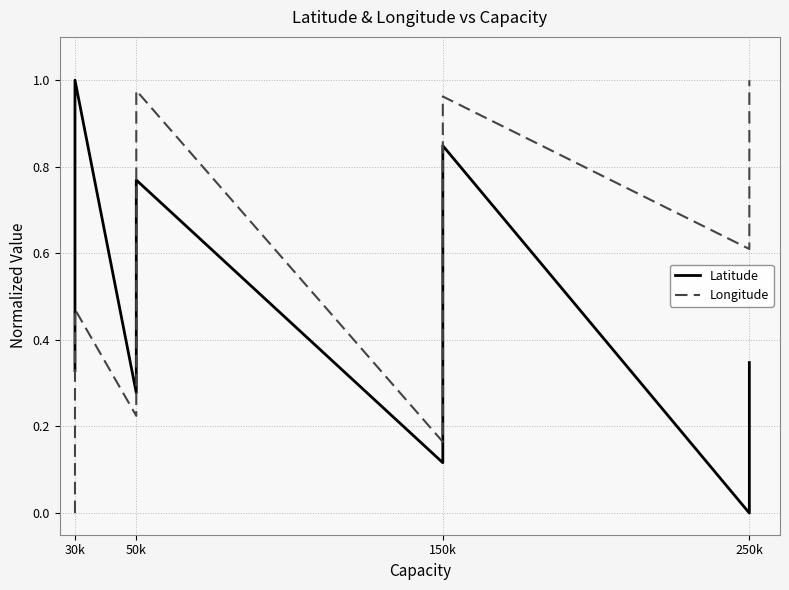

Reading right to left, transcribe all the data shown in this chart.

Latitude: 0.3	0.2	0.1	0.0	0.8	0.2	0.2	0.2	0.2	0.1	0.8	0.5	0.4	0.3	1.0	0.6	0.6	0.4	0.3	0.3
Longitude: 1.0	0.9	0.9	0.6	1.0	0.9	0.9	0.9	0.9	0.2	1.0	0.5	0.2	0.2	0.5	0.4	0.4	0.4	0.1	0.0